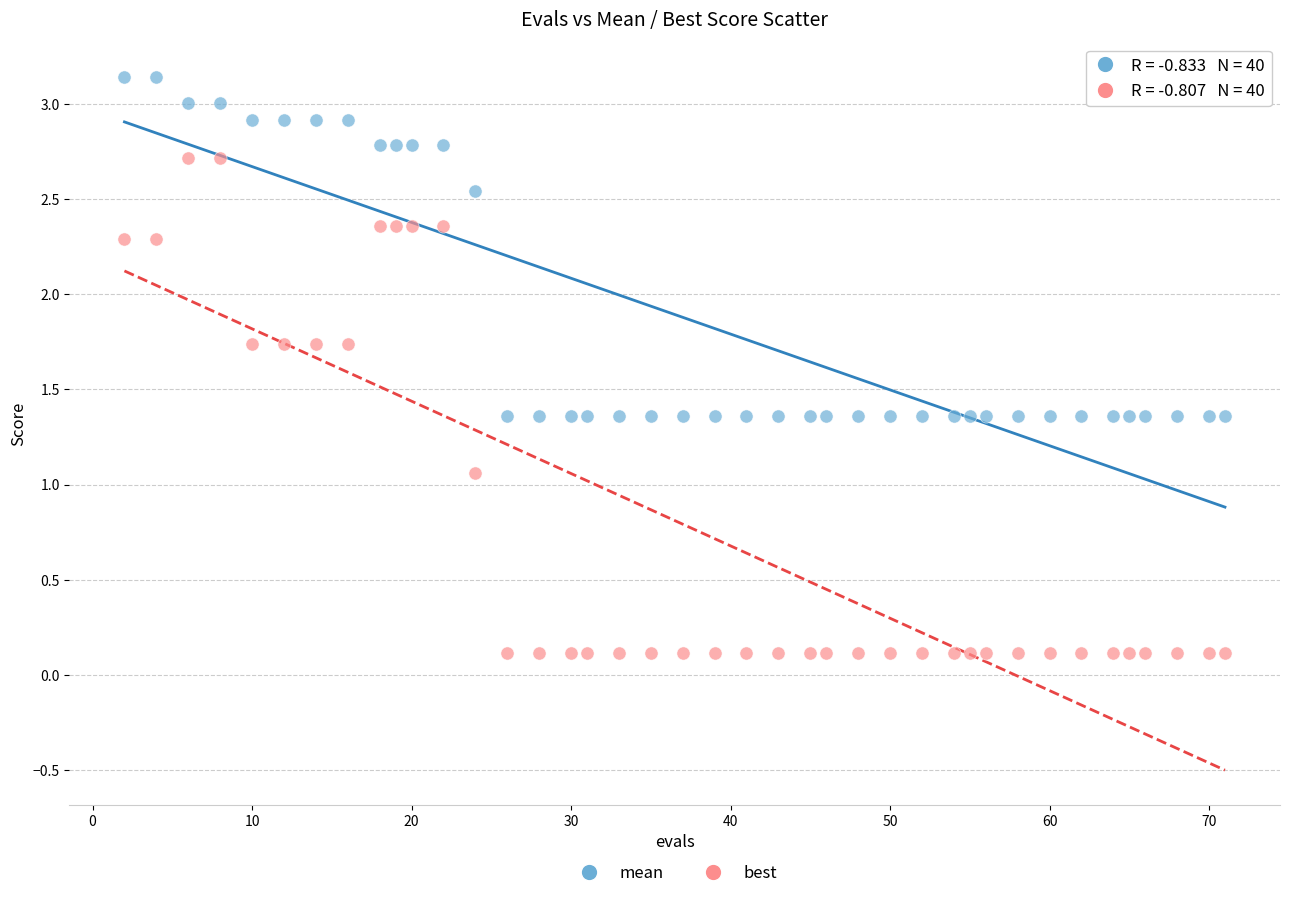

Across all data points, what is the range of X values (max minus min)?

69.0